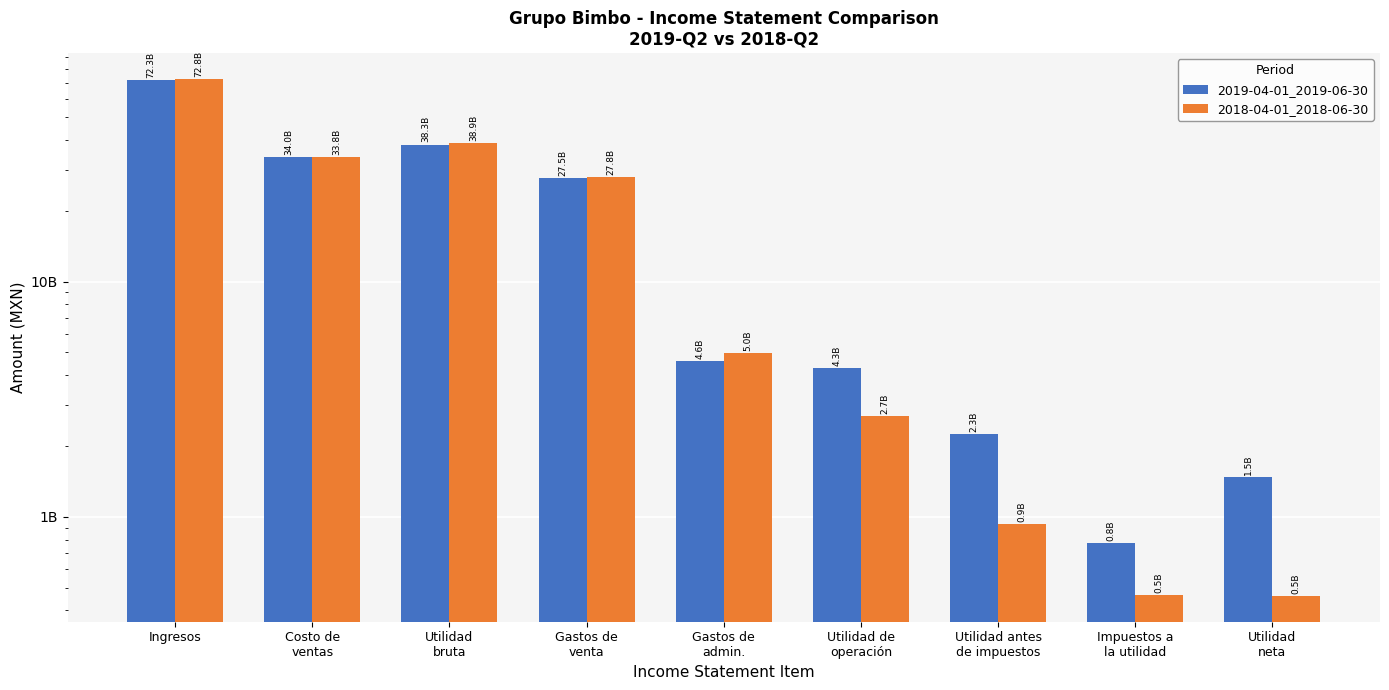

What is the label of the 6th bar from the left?

Utilidad de
operación